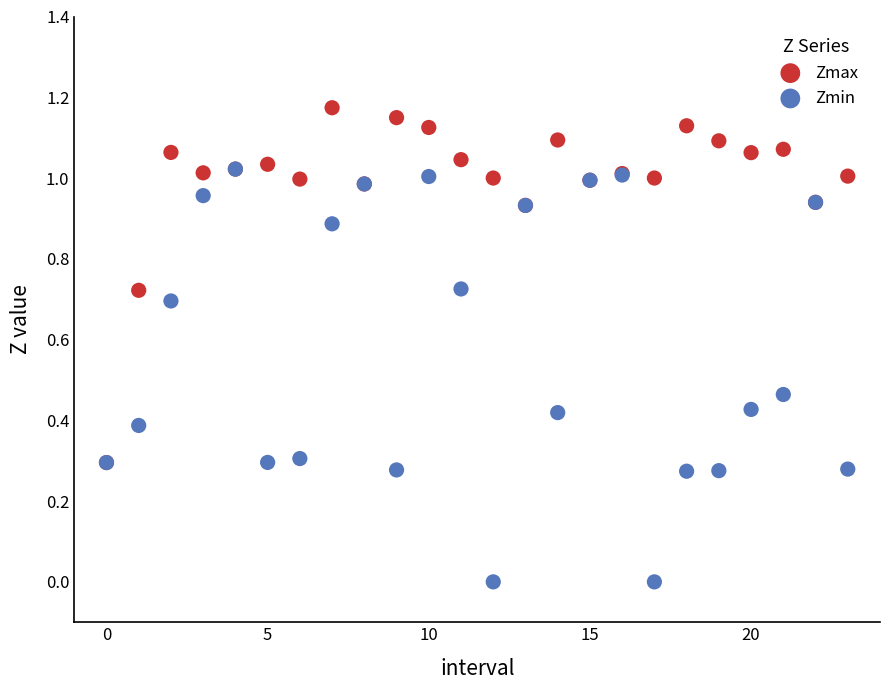

Which series contains the lowest Y value?

Zmin